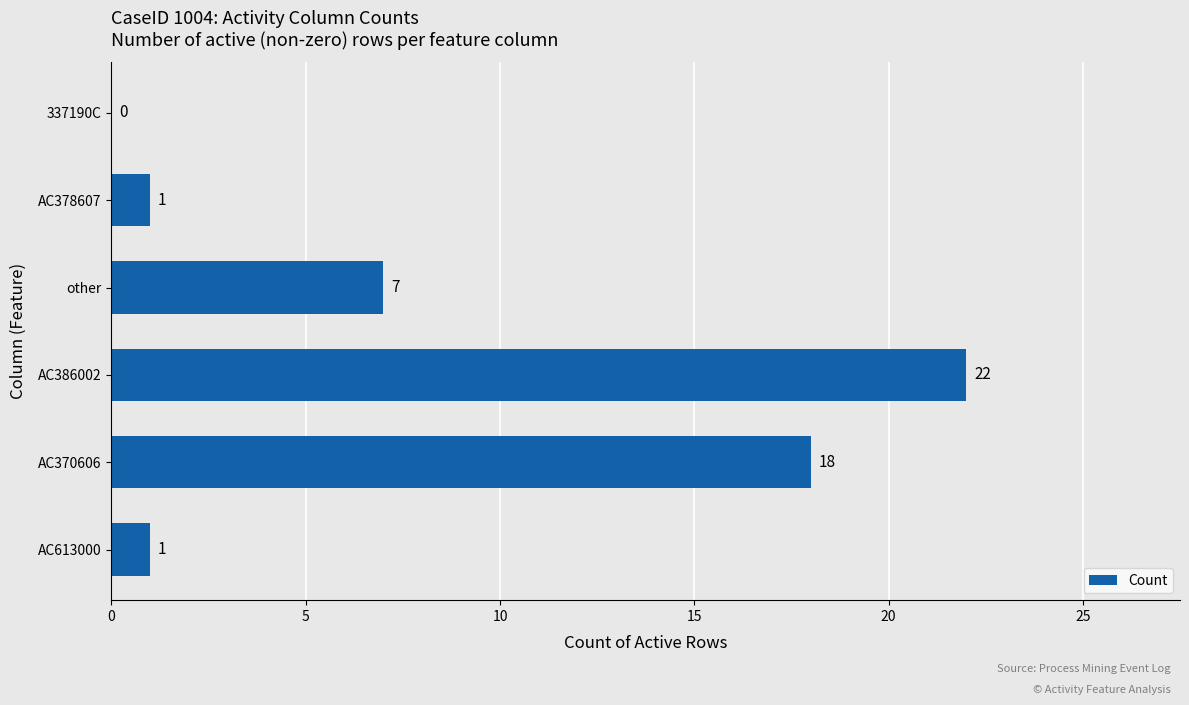

Are the bars grouped side by side (vs. stacked)?

No